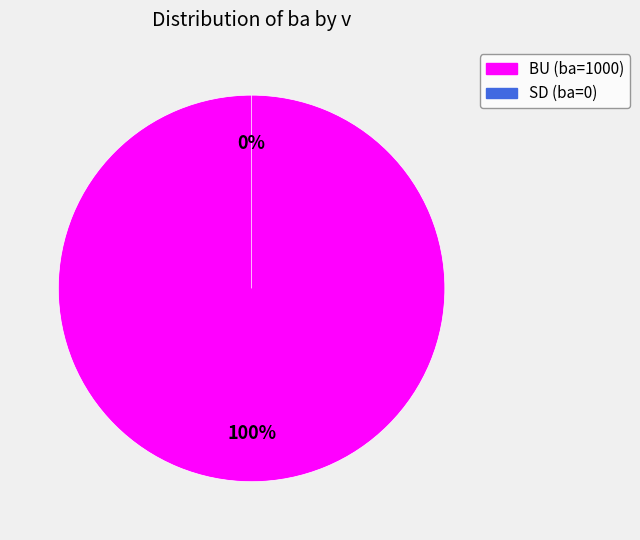

To the nearest percent, what is the average slice percentage?

50%